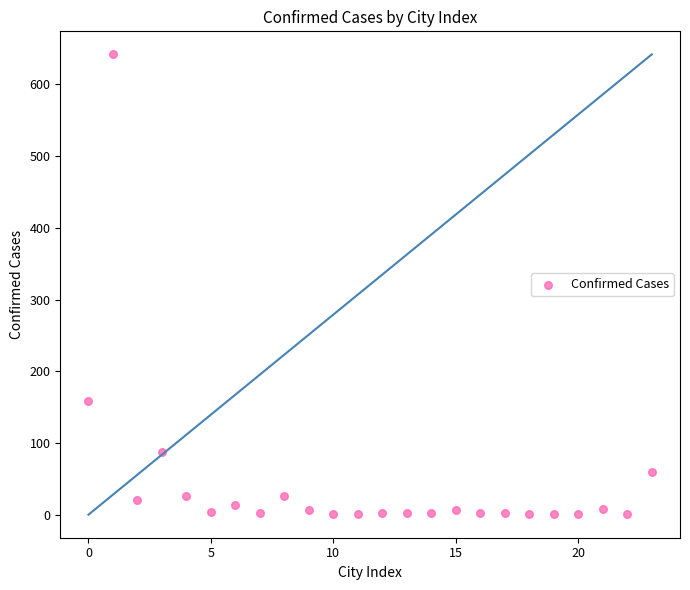

What is the range of Y values (max minus min)?

641